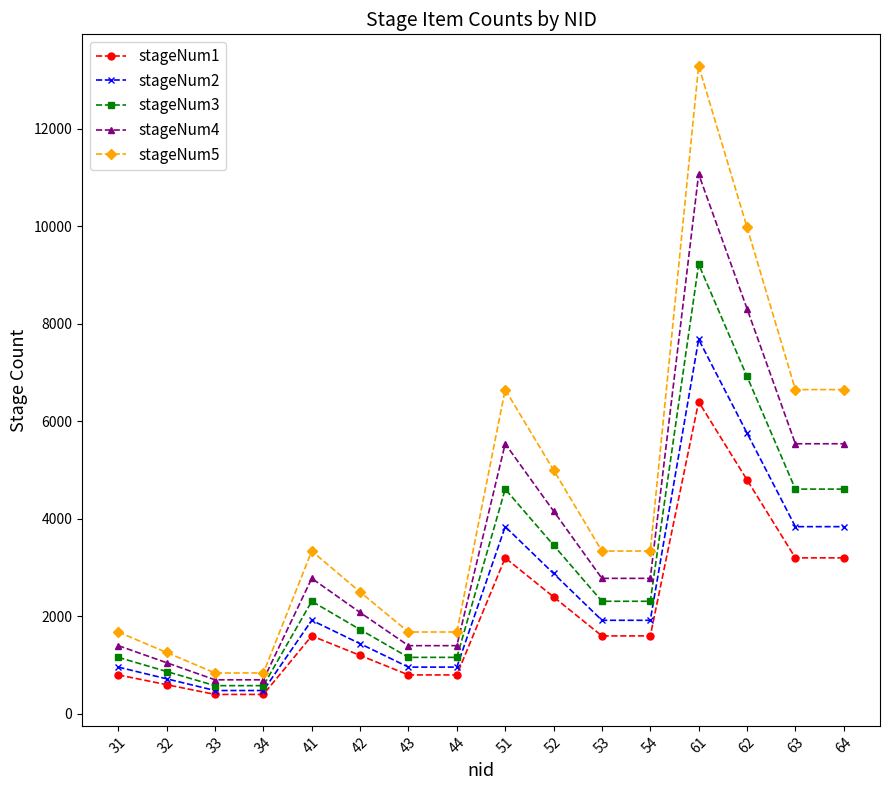

What are all the series names shown in the legend?

stageNum1, stageNum2, stageNum3, stageNum4, stageNum5